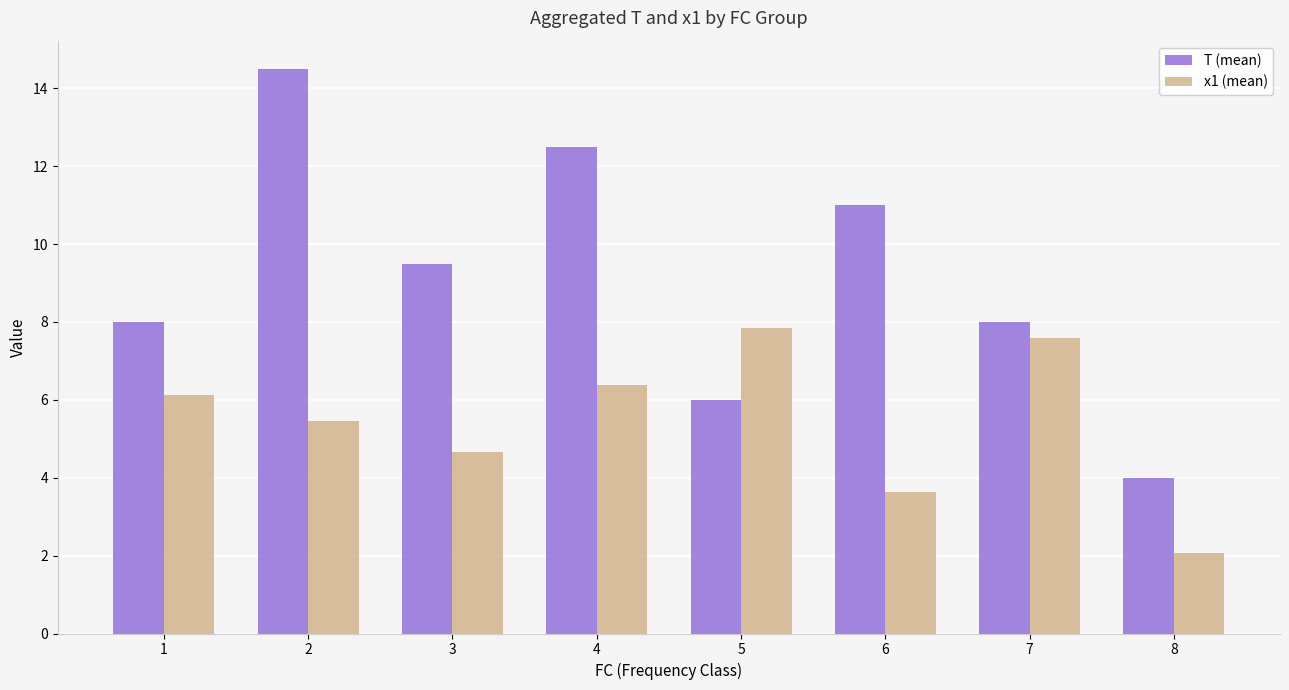

Which series has the widest spread of values?

T (mean)